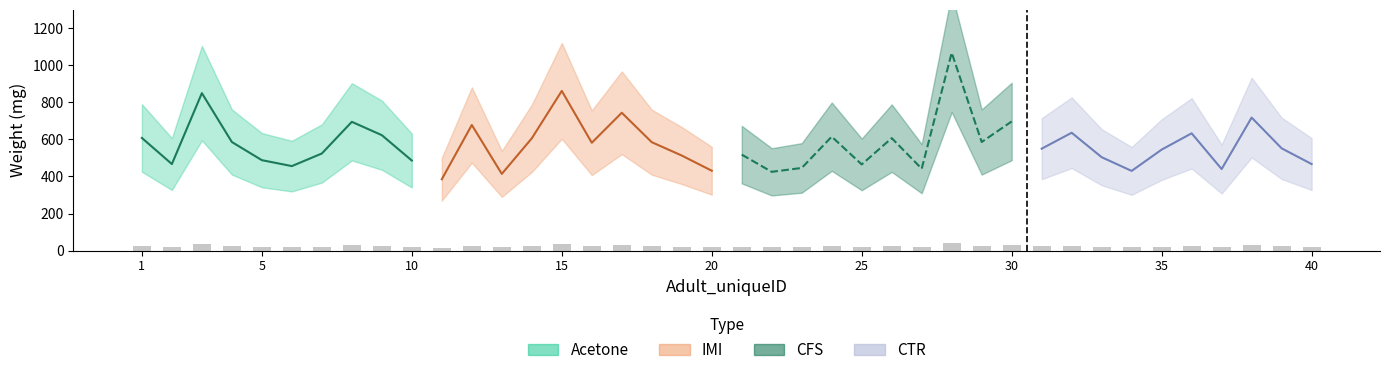

Which series has the largest total across all categories?

CFS